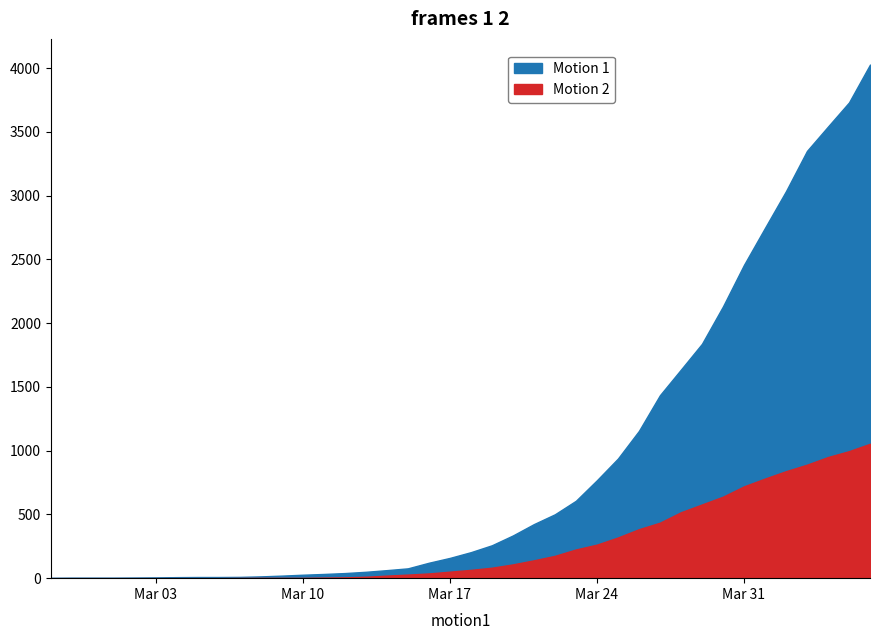

Is it true that col_0 equals 319 at 2020-03-25?

True